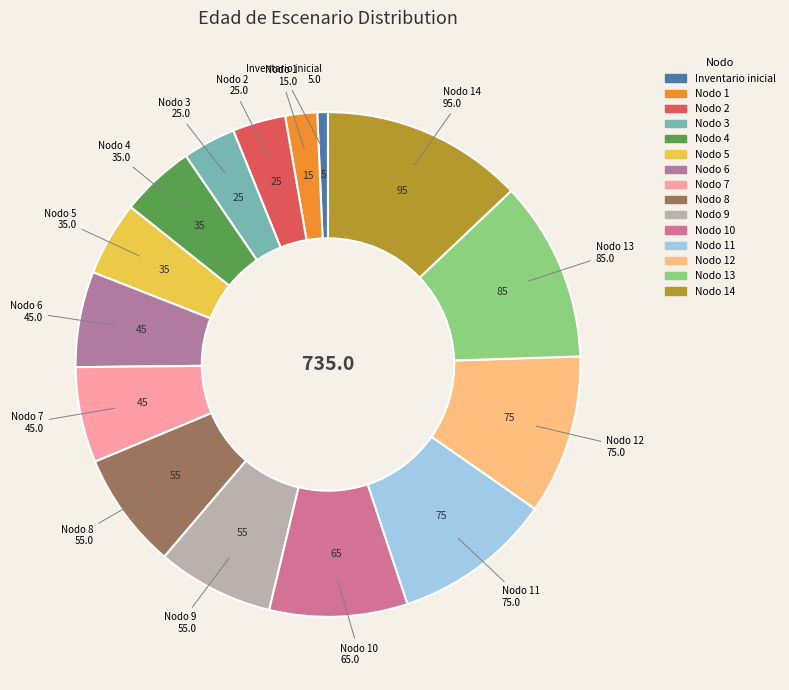

Which category has the smallest portion of the pie?

Inventario inicial